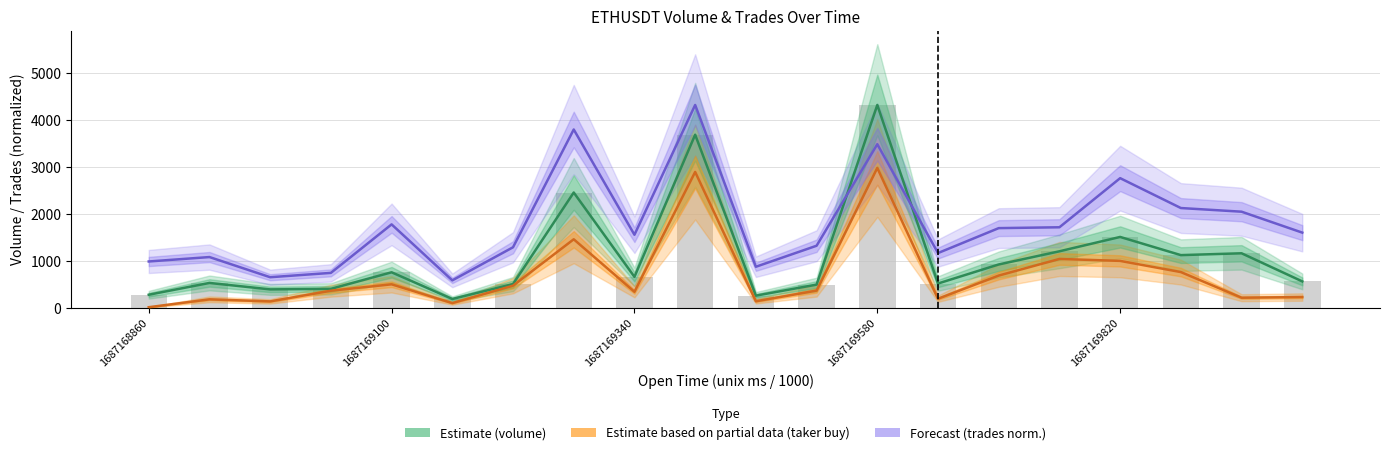

Is it true that Estimate (volume) equals 256.9 at 10?

True